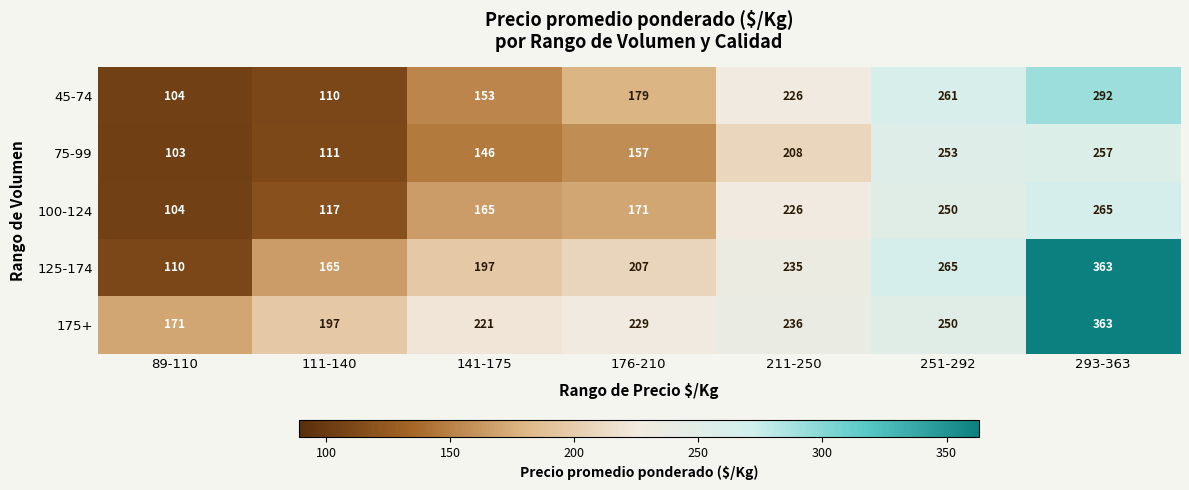

The value of 75-99 at 141-175 is 208. True or false?

False